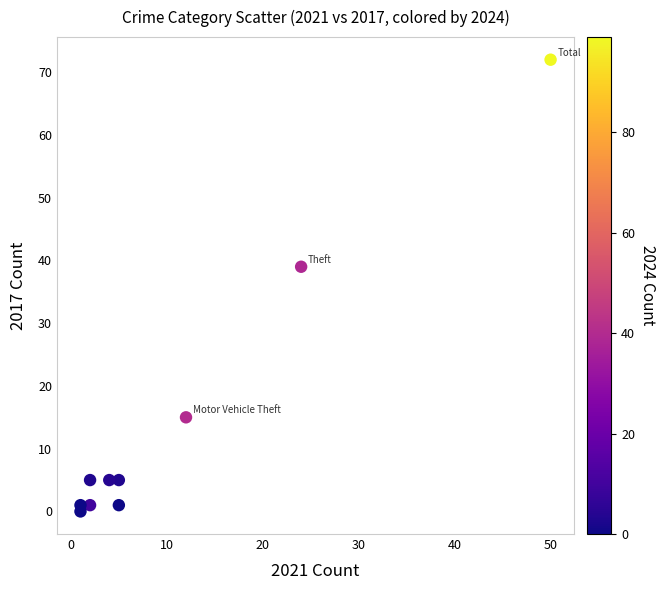

What is the range of X values (max minus min)?

49